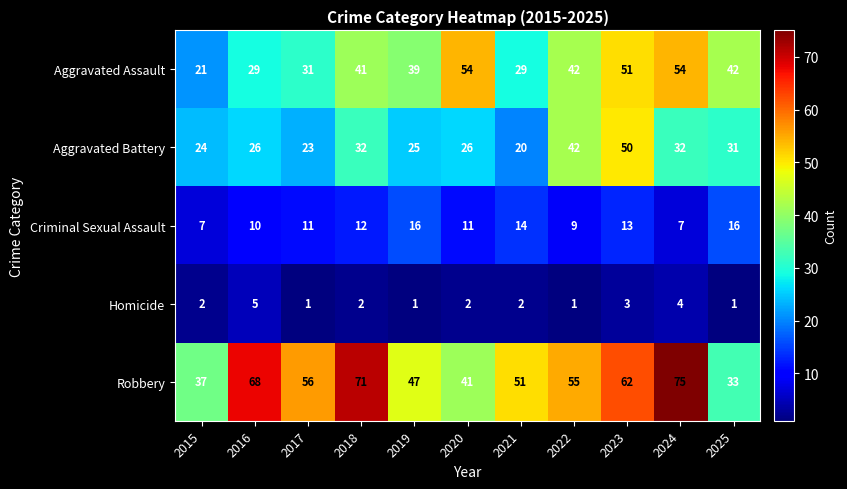

What is the average value of the Aggravated Assault series?

39